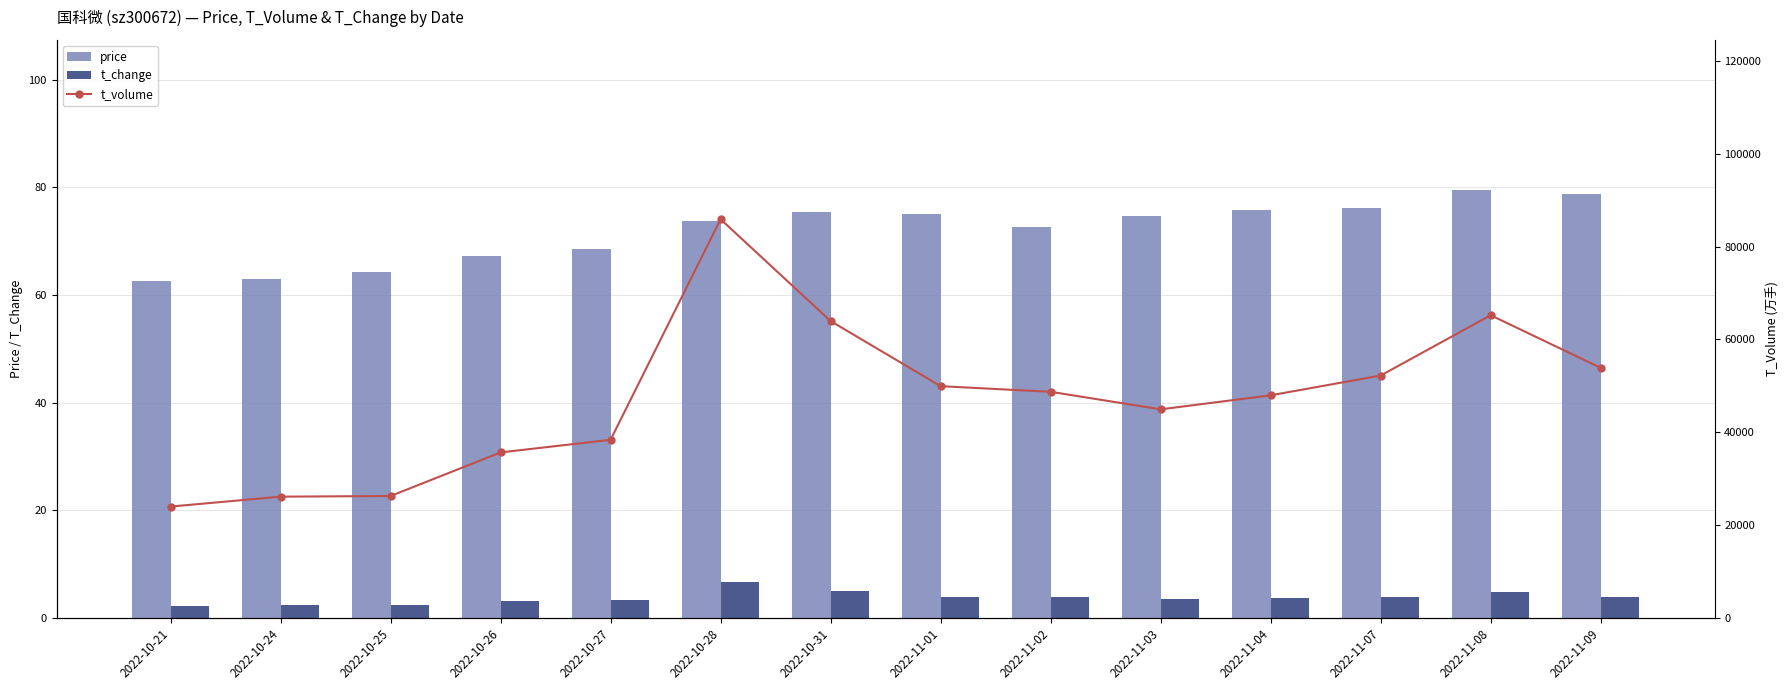

Which category has the lowest value across all series?

2022-10-21